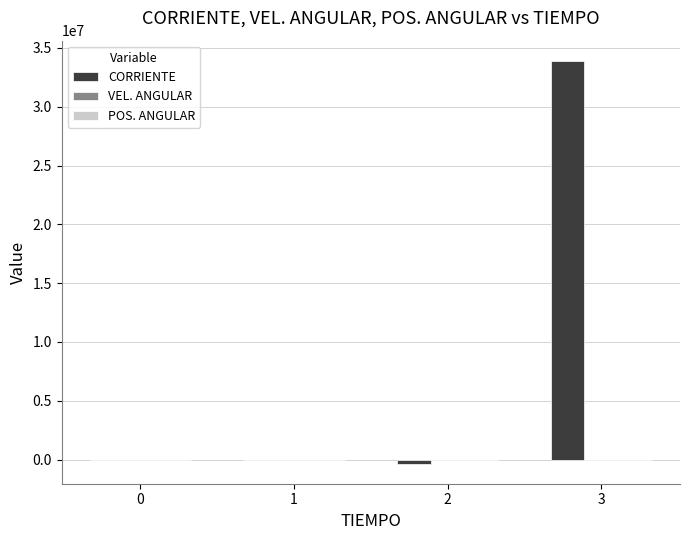

At which category is the sum across all series the highest?

3